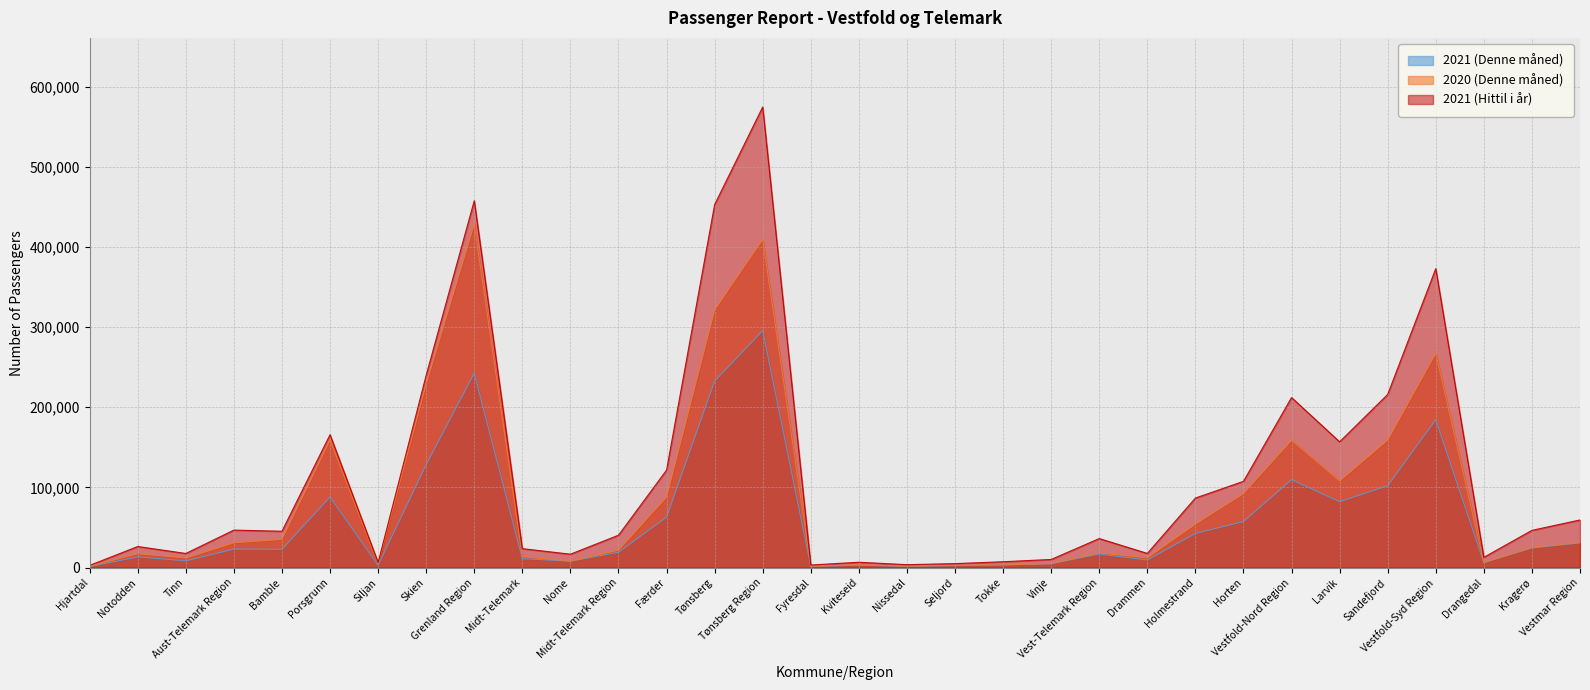

Read the 2021 (Denne måned) value at Tønsberg, to the nearest 100.

232800